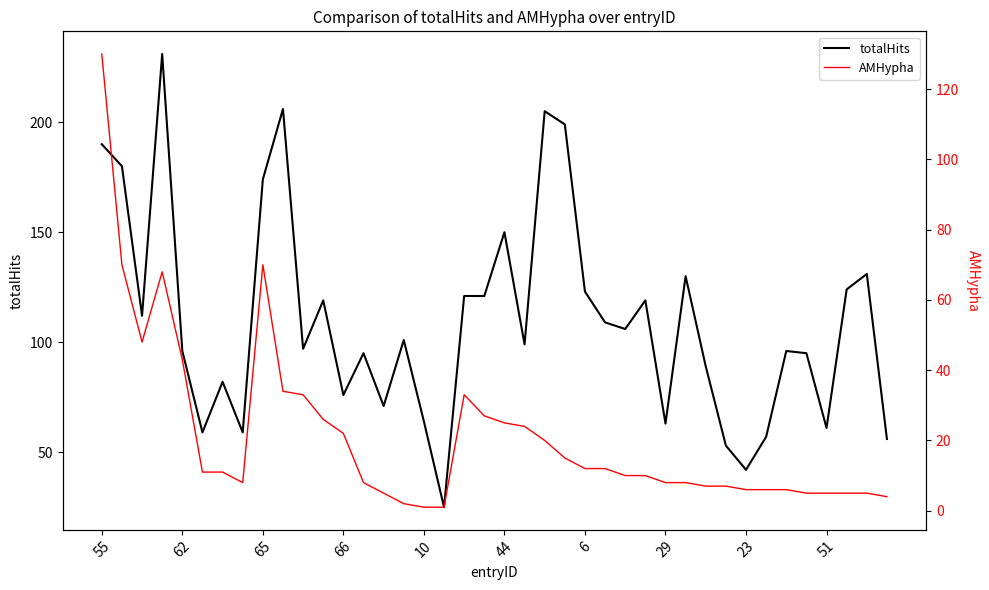

True or false: AMHypha and totalHits cross at least once.

False